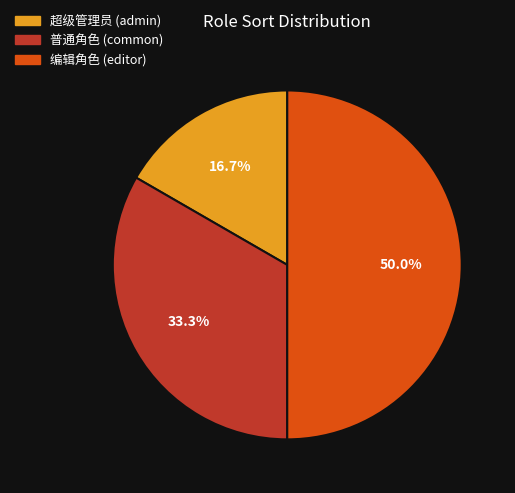

To the nearest percent, what is the average slice percentage?

33%